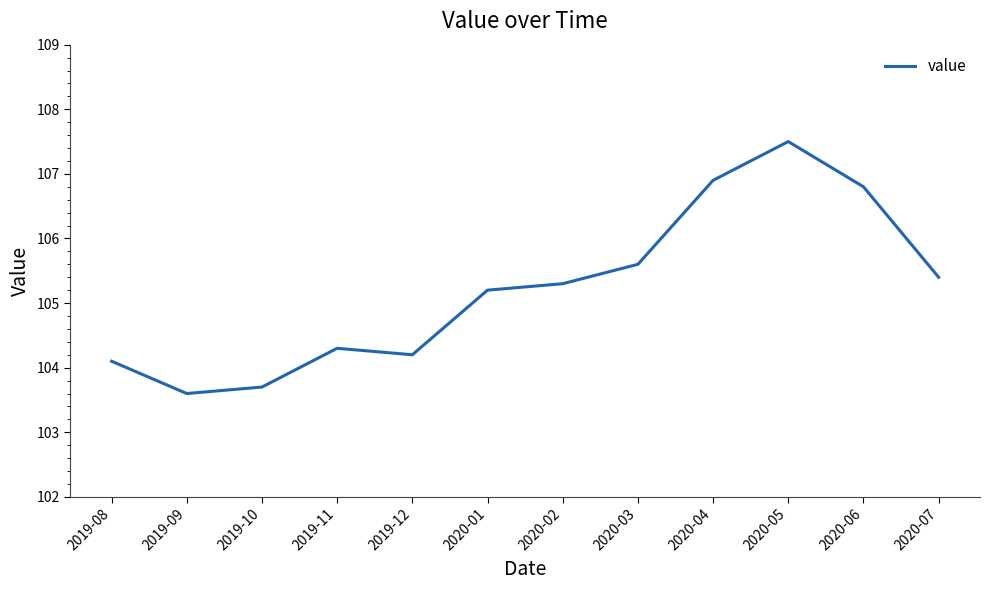

Does the chart have visible grid lines?

No